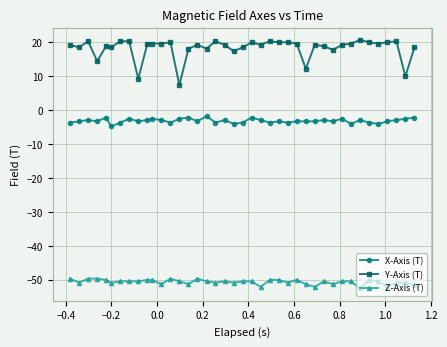

True or false: Y-Axis (T) and X-Axis (T) intersect in this chart.

False